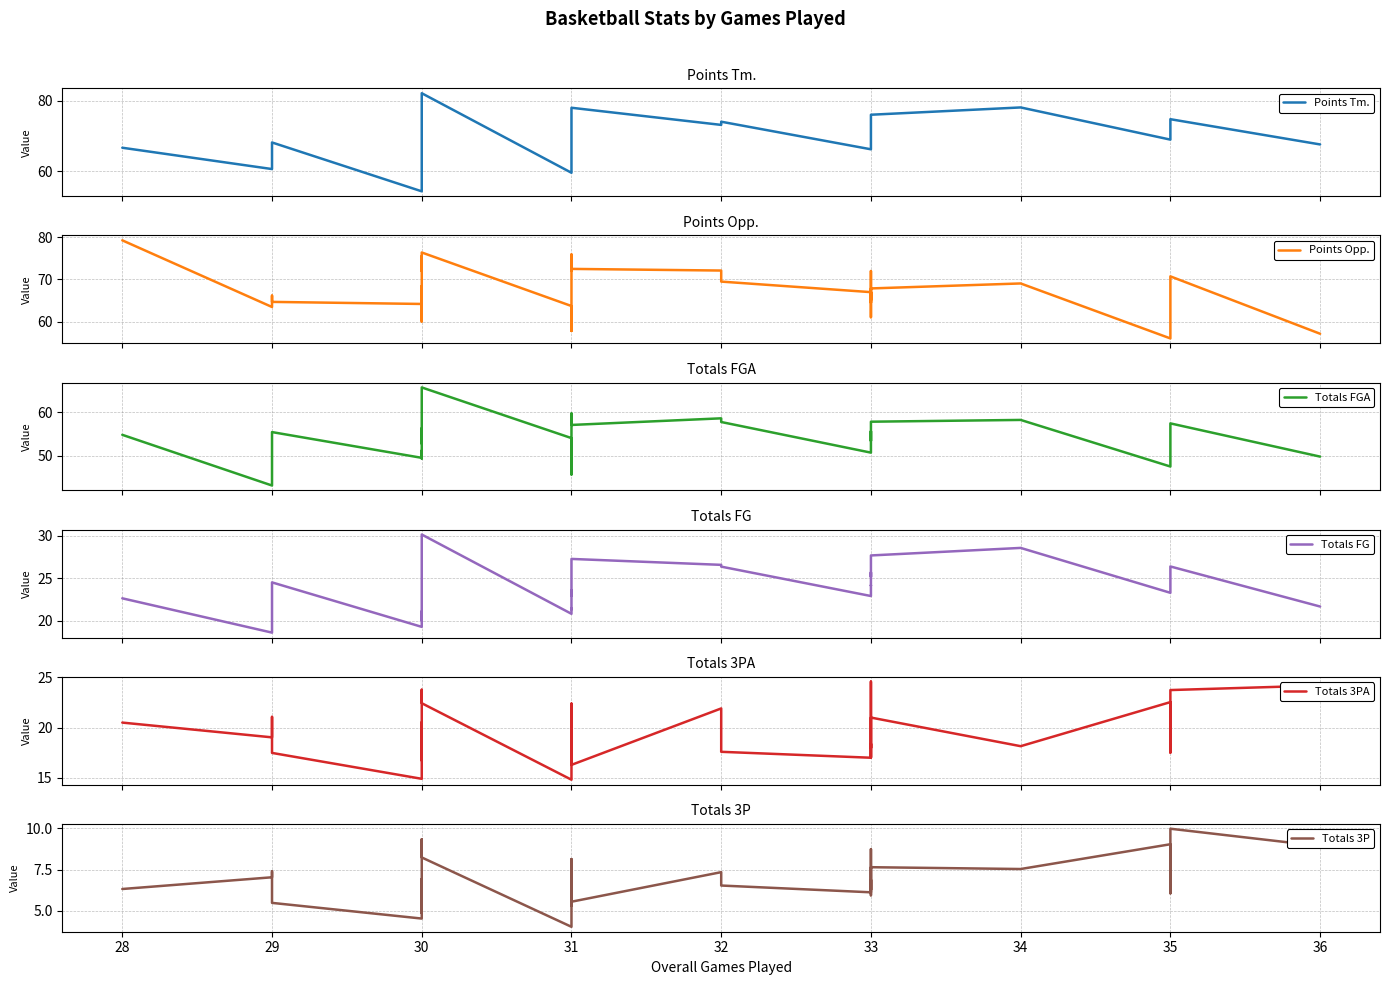

Reading right to left, what are all the values shown in this chart?

Points Tm.: 67.6	74.7	71.1	69.0	78.1	76.0	75.3	74.3	72.5	72.4	70.0	67.9	66.2	74.0	73.1	78.0	76.1	75.5	75.3	68.0	66.5	66.2	63.4	61.2	59.6	82.1	75.5	67.1	66.0	64.8	61.9	60.9	60.1	60.1	58.5	54.4	68.2	65.7	60.7	66.7
Points Opp.: 57.1	70.7	66.0	56.0	69.0	67.8	61.0	69.8	72.0	64.5	67.0	65.1	67.0	69.5	72.1	72.5	72.1	75.9	73.0	71.8	68.9	65.0	57.8	61.0	63.7	76.4	72.0	75.5	69.2	62.2	68.4	66.9	60.0	60.0	61.8	64.2	64.7	66.1	63.5	79.2
Totals FGA: 49.8	57.5	54.6	47.5	58.3	57.9	56.3	53.4	55.1	55.6	54.4	53.4	50.7	57.8	58.6	57.1	59.0	59.7	57.8	55.9	53.6	53.6	45.6	49.5	54.1	65.8	57.8	56.9	53.0	52.8	56.3	55.0	49.3	49.3	51.2	49.5	55.5	54.9	43.1	54.8
Totals FG: 21.7	26.4	25.2	23.3	28.6	27.7	27.3	25.5	25.2	25.7	24.1	24.2	22.9	26.4	26.6	27.3	27.0	26.8	26.6	23.0	23.6	22.8	21.4	21.4	20.8	30.2	26.9	23.5	22.7	22.6	21.8	20.0	20.7	20.7	21.1	19.3	24.5	23.2	18.6	22.6
Totals 3PA: 24.2	23.7	17.5	22.5	18.1	21.0	18.9	17.0	18.4	24.6	18.0	18.4	17.0	17.6	21.9	16.3	20.9	16.4	22.4	16.9	19.3	19.7	16.4	15.3	14.8	22.4	23.8	16.9	17.3	16.7	18.5	19.3	19.2	19.2	20.5	14.9	17.5	21.1	19.0	20.5
Totals 3P: 8.9	10.0	6.1	9.0	7.5	7.6	7.4	5.9	7.3	8.7	6.3	6.9	6.1	6.5	7.3	5.5	7.1	5.4	8.1	5.3	6.7	6.6	6.1	6.0	4.0	8.2	9.3	4.9	5.5	5.7	5.0	5.9	6.9	6.9	6.5	4.5	5.5	7.4	7.0	6.3